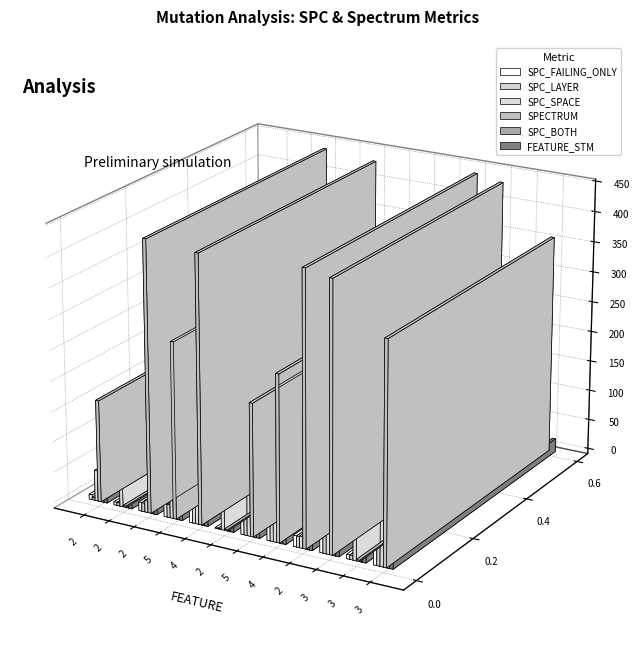

At which category is the sum across all series the highest?

3